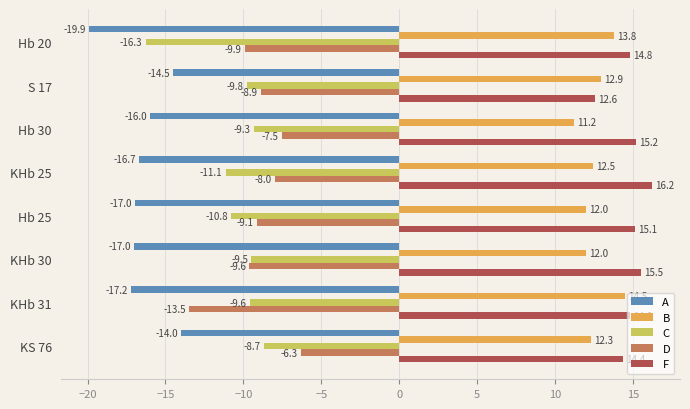

Which series has the largest range (max minus min)?

C